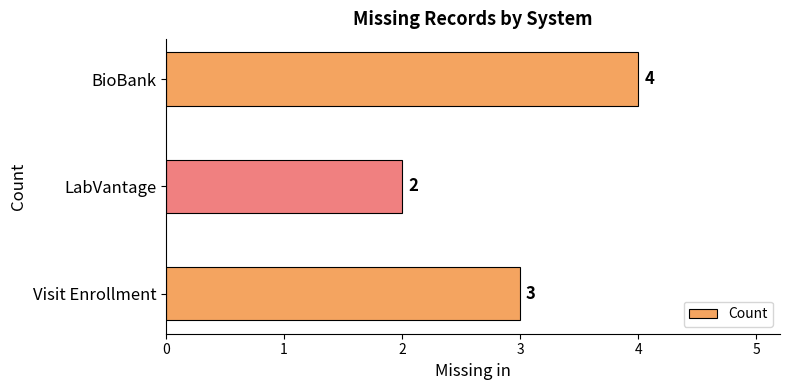

Rank the categories by value from lowest to highest.

LabVantage, Visit Enrollment, BioBank